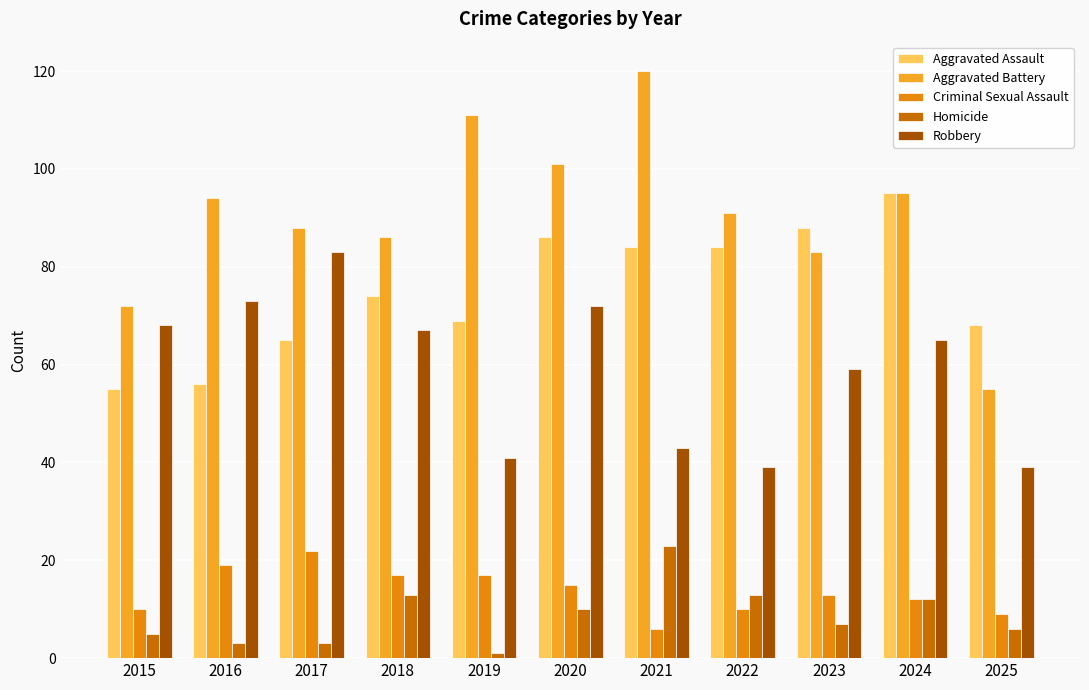

Reading left to right, extract all data points from this chart.

Aggravated Assault: 55	56	65	74	69	86	84	84	88	95	68
Aggravated Battery: 72	94	88	86	111	101	120	91	83	95	55
Criminal Sexual Assault: 10	19	22	17	17	15	6	10	13	12	9
Homicide: 5	3	3	13	1	10	23	13	7	12	6
Robbery: 68	73	83	67	41	72	43	39	59	65	39